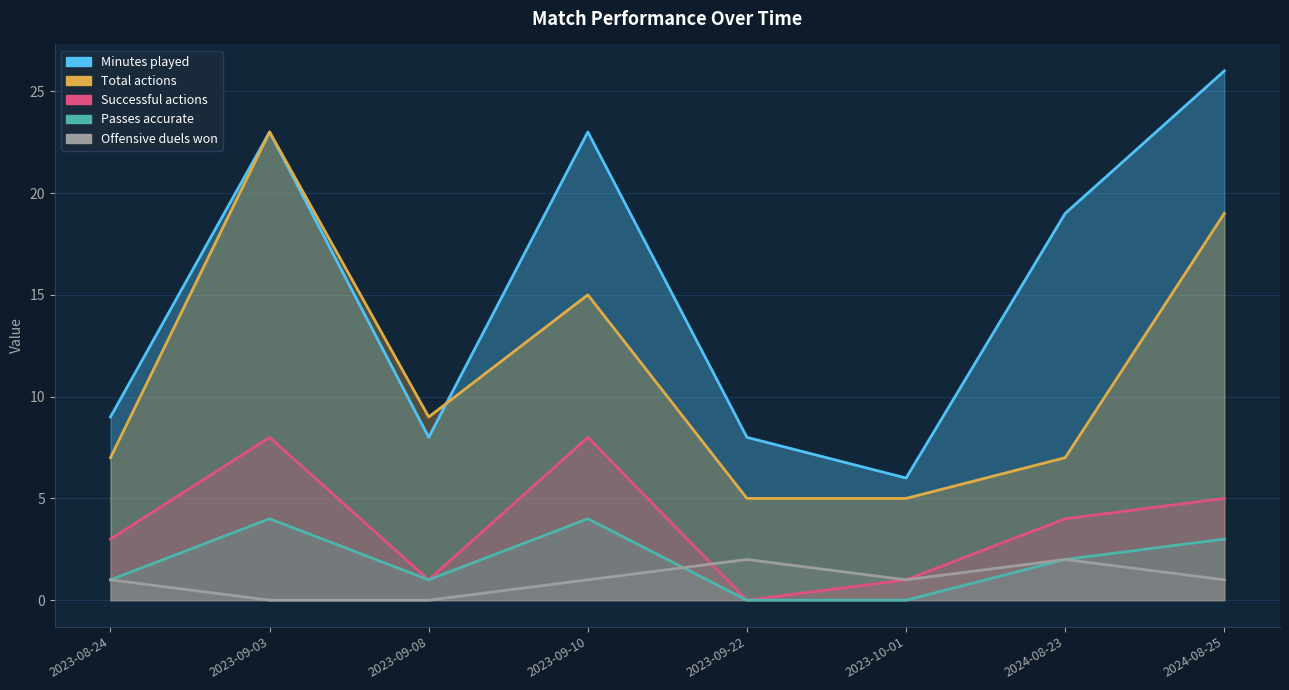

Rank the categories by Successful actions value from lowest to highest.

2023-09-22, 2023-09-08, 2023-10-01, 2023-08-24, 2024-08-23, 2024-08-25, 2023-09-03, 2023-09-10